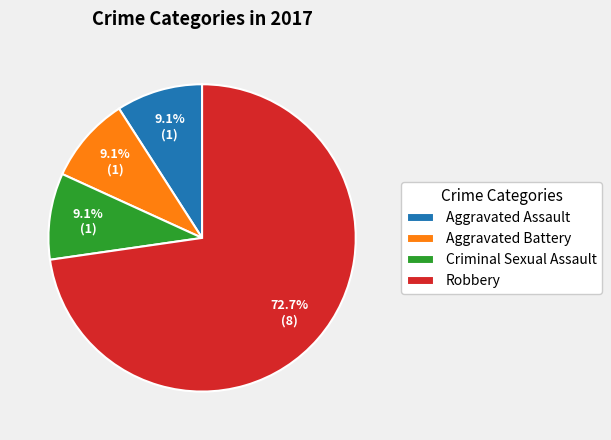

Which slice is the largest?

Robbery